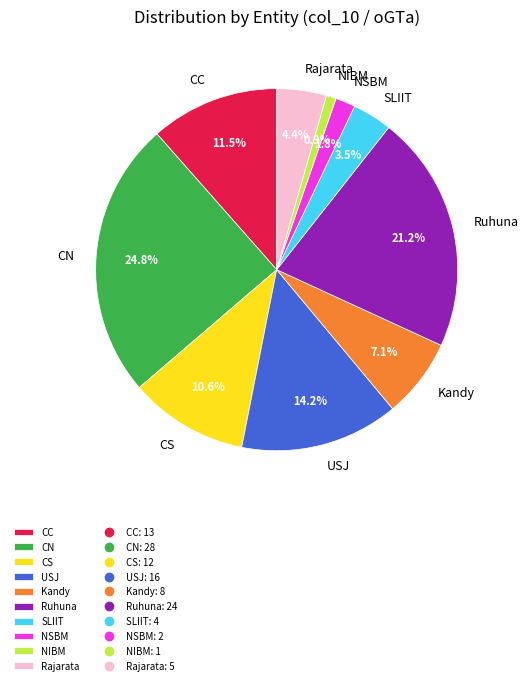

Rank the categories by value from highest to lowest.

CN, Ruhuna, USJ, CC, CS, Kandy, Rajarata, SLIIT, NSBM, NIBM